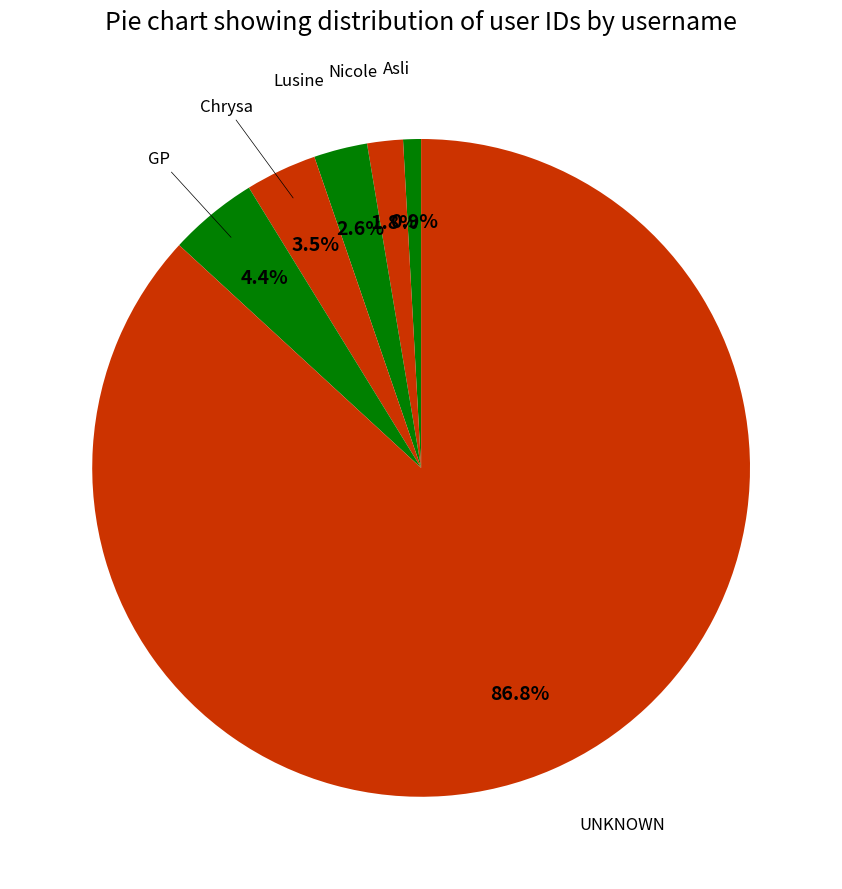

Count the number of slices in the pie.

6